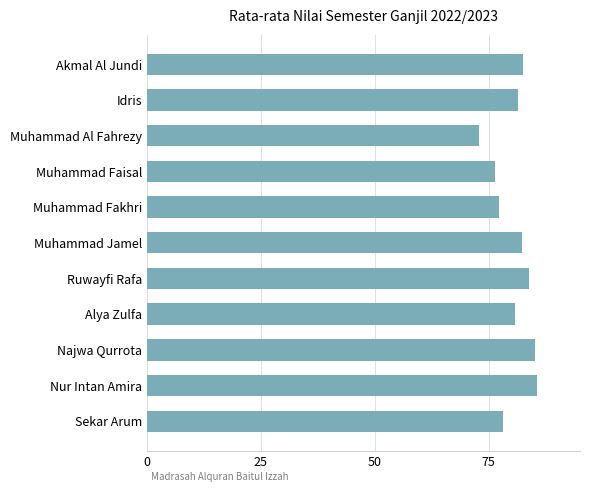

What is the change in value from Akmal Al Jundi to Nur Intan Amira?

+3.0